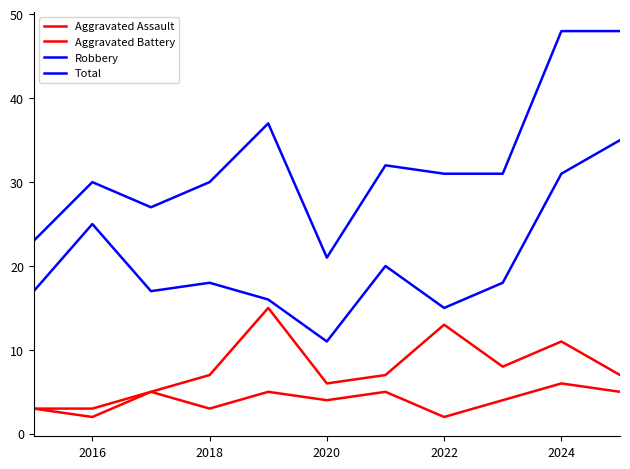

In Total, how many points are higher than both neighbors (excluding endpoints)?

3